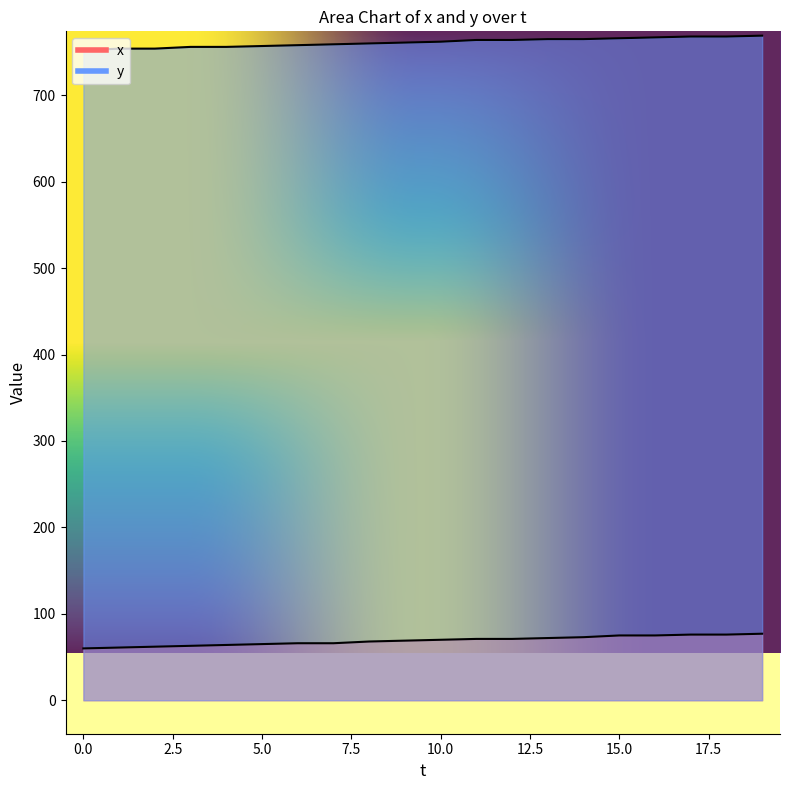

The value of y at 9 is 1133. True or false?

False